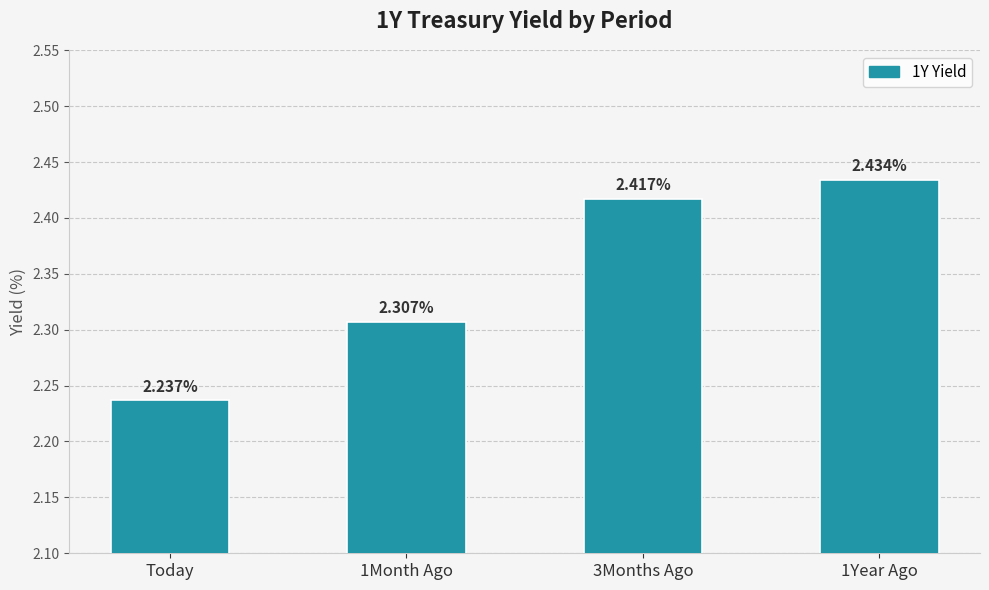

At which category does the chart reach its minimum across all series?

Today